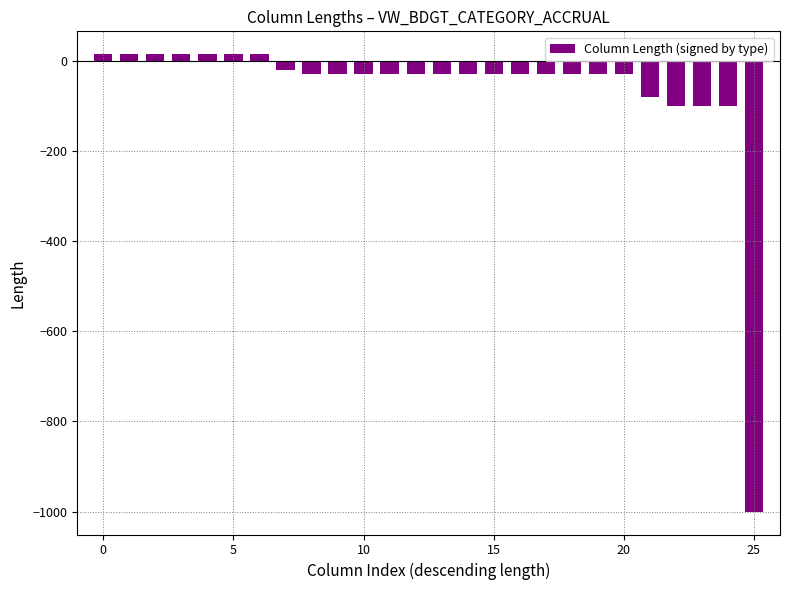

What is the difference between the maximum and minimum values?

1015